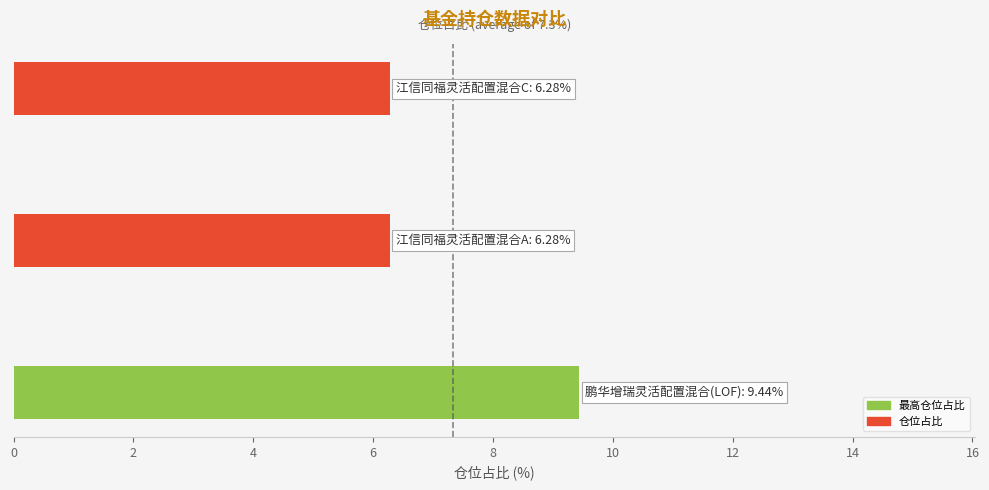

What is the minimum value shown in the chart?

6.3